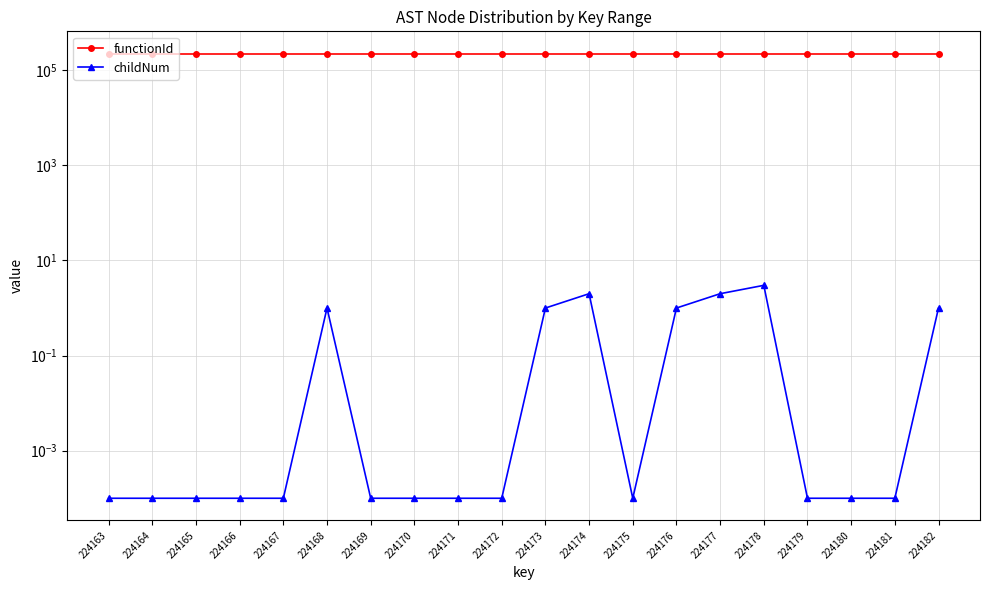

Is it true that functionId equals 224162.0 at 224164?

True